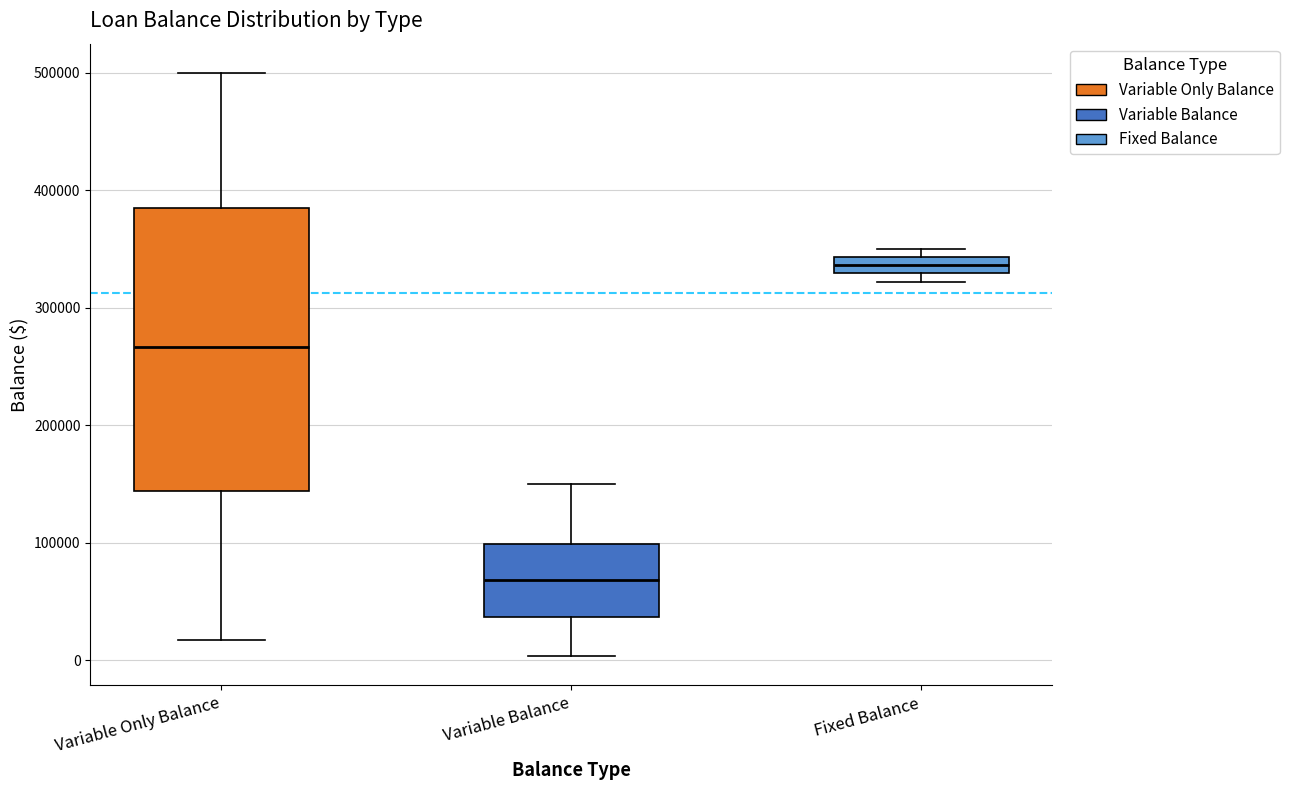

Comparing the boxes themselves (not the whiskers), which one is the tallest?

Variable Only Balance